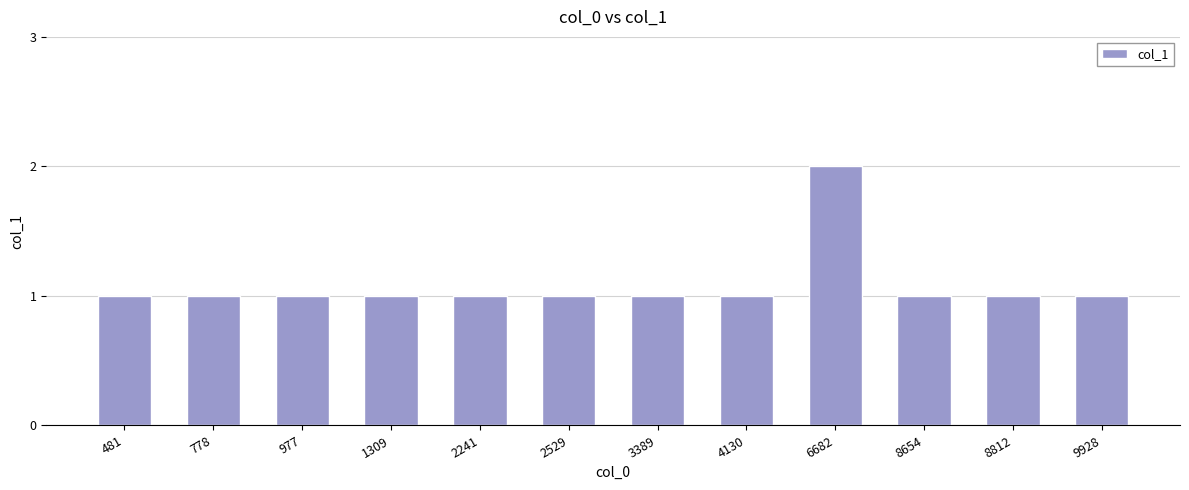

How many bars are there in total?

12